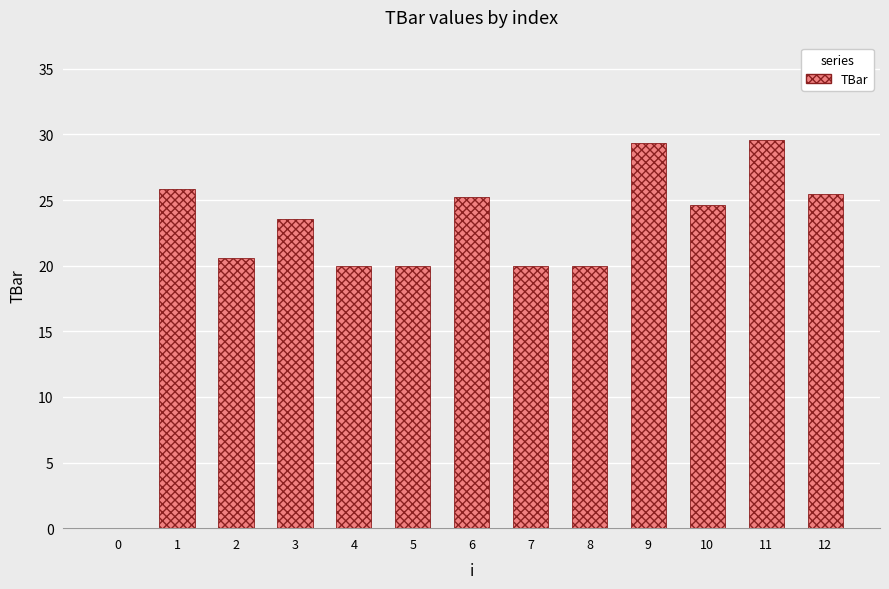

True or false: the data shows 20.0 at 5.

True